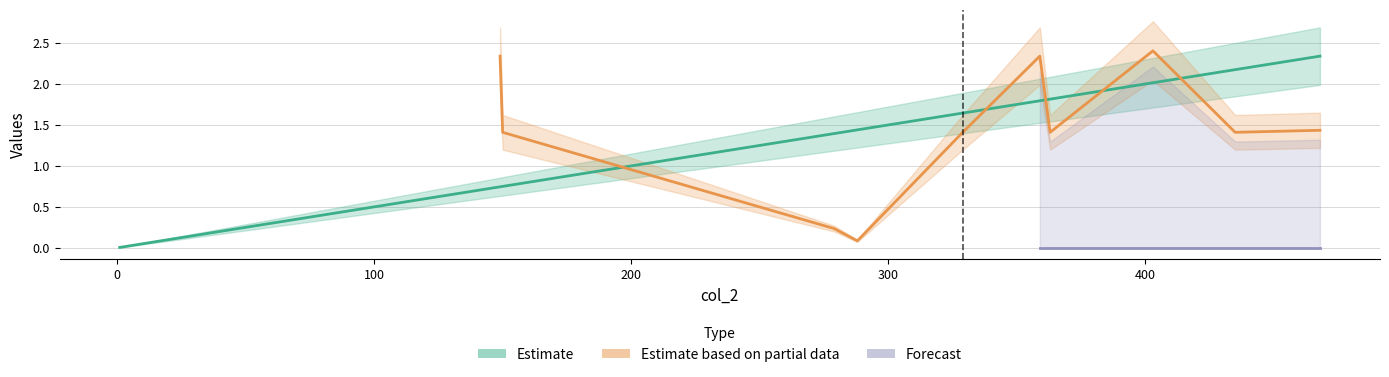

Rank the categories by value from lowest to highest.

1, 8, 12, 22, 24, 30, 32, 36, 147, 148, 149, 150, 279, 288, 329, 359, 363, 403, 435, 468